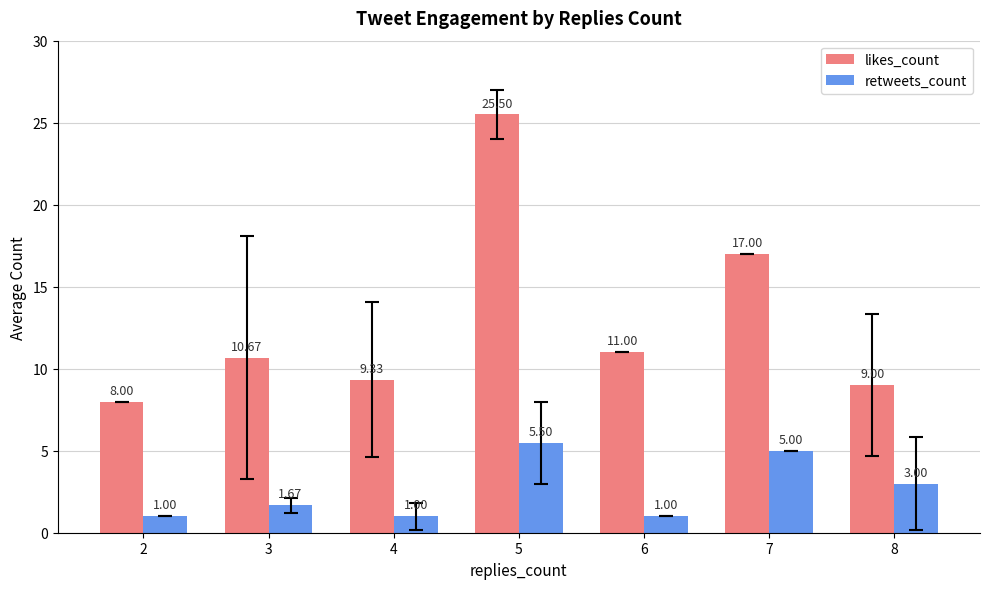

Is it true that retweets_count equals 1.0 at 2?

True